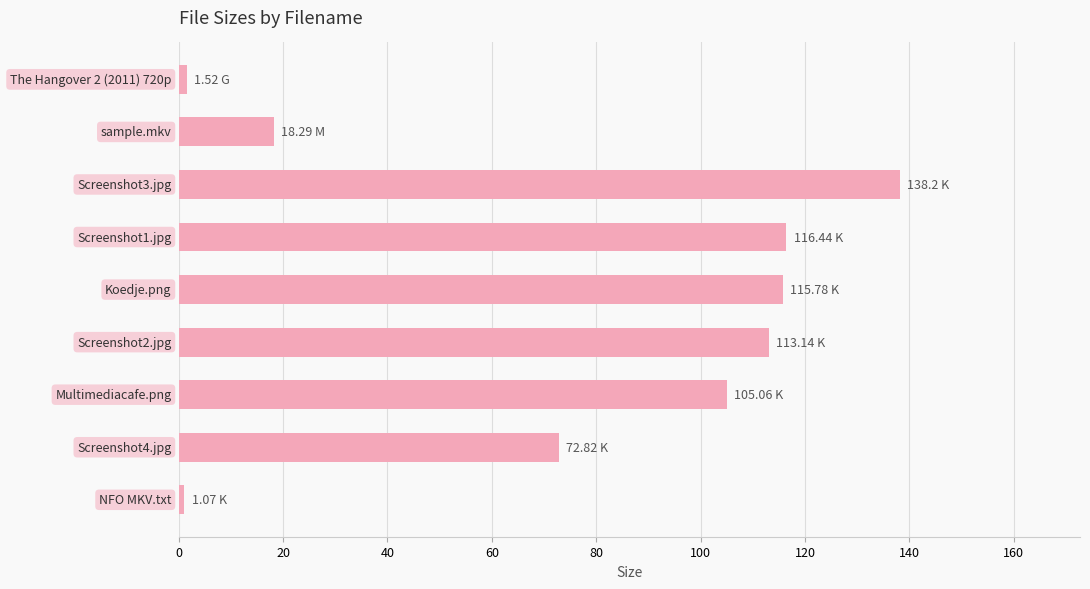

What is the sum of all values?

682.3